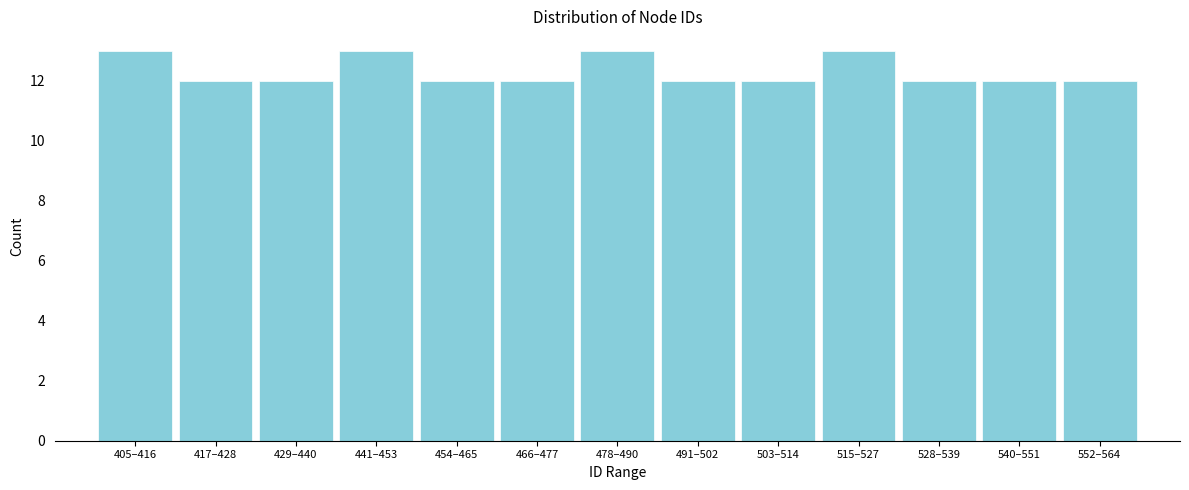

Reading right to left, transcribe all the data shown in this chart.

12	12	12	13	12	12	13	12	12	13	12	12	13